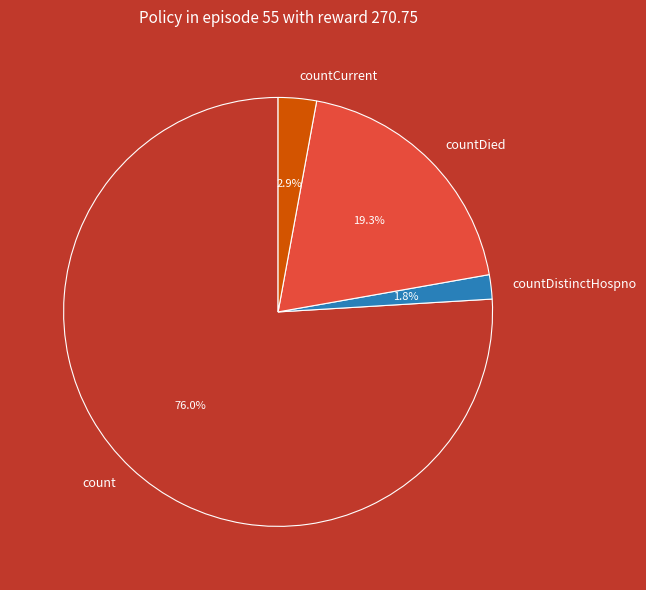

Which slice is the smallest?

countDistinctHospno